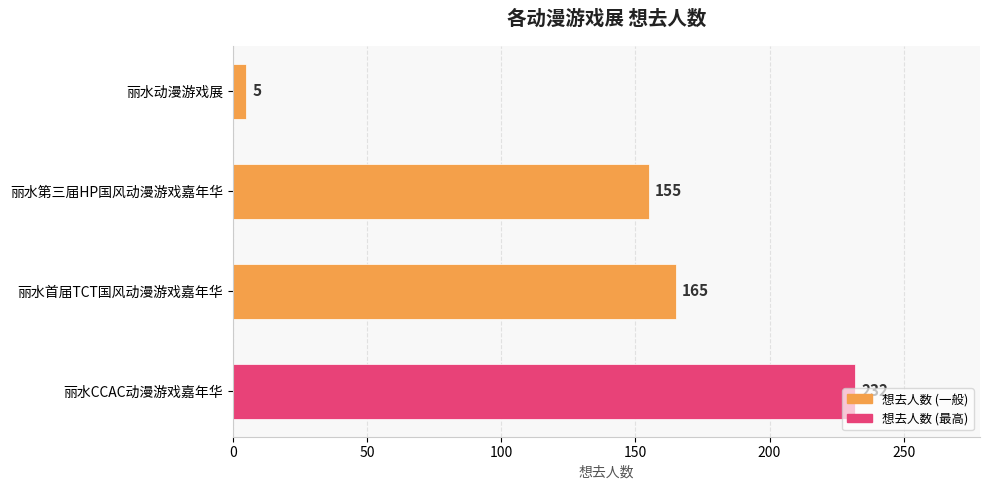

What is the difference between the maximum and minimum values?

227